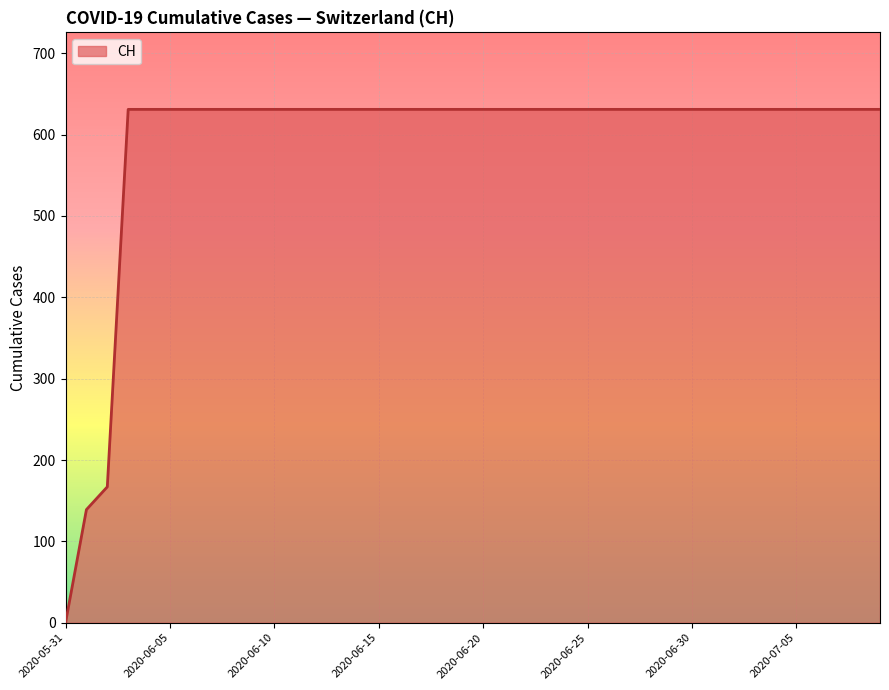

What is the difference between the maximum and minimum values?

631